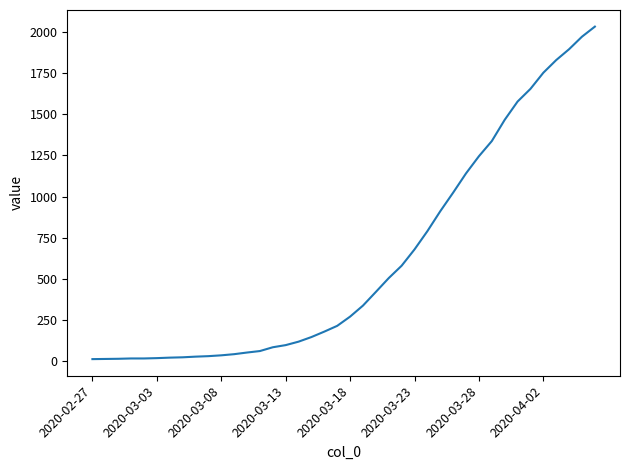

What is the sum of all values?

24656